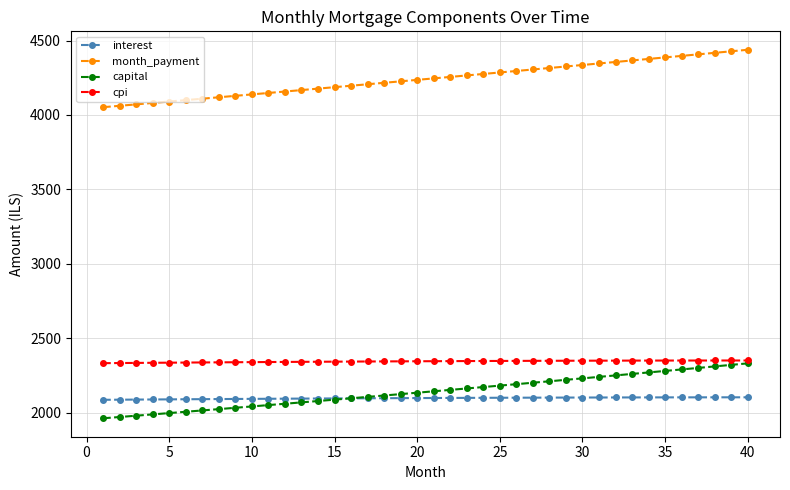

Which series has the widest spread of values?

month_payment